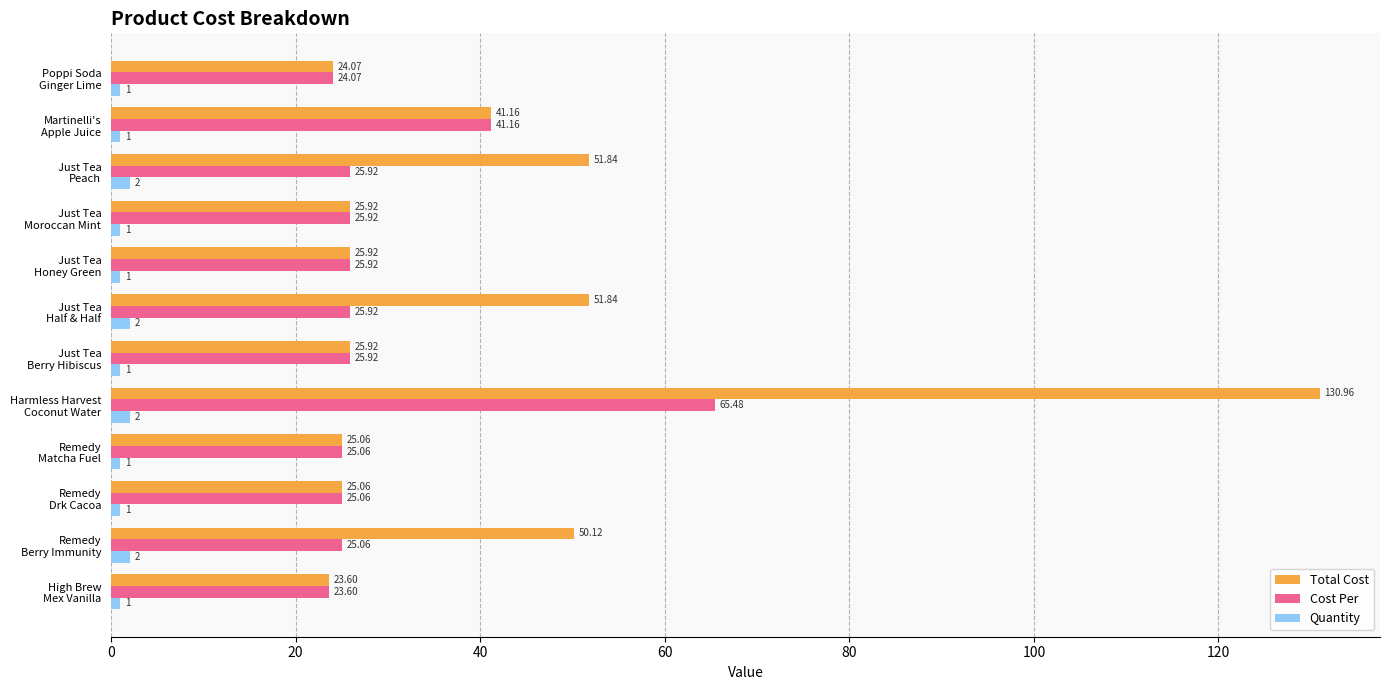

What is the average value of the Total Cost series?

41.8